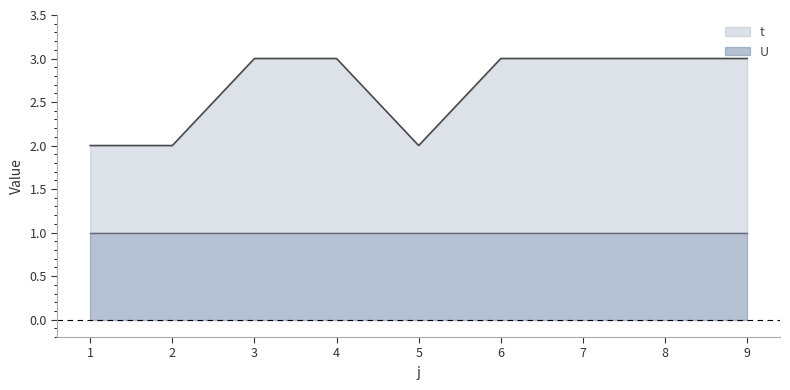

What are all the series names shown in the legend?

t, U